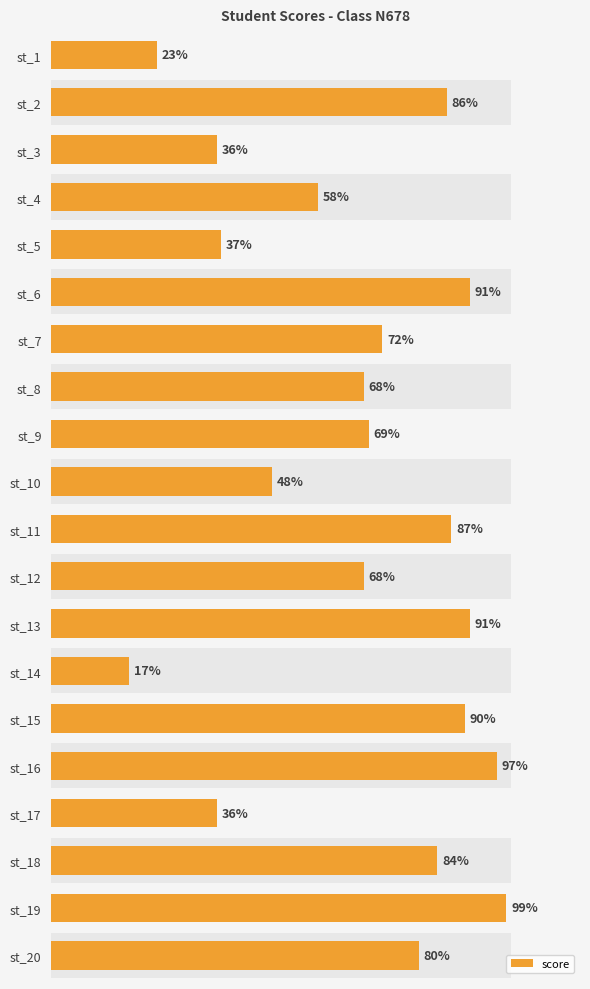

What is the sum of all values?

1337